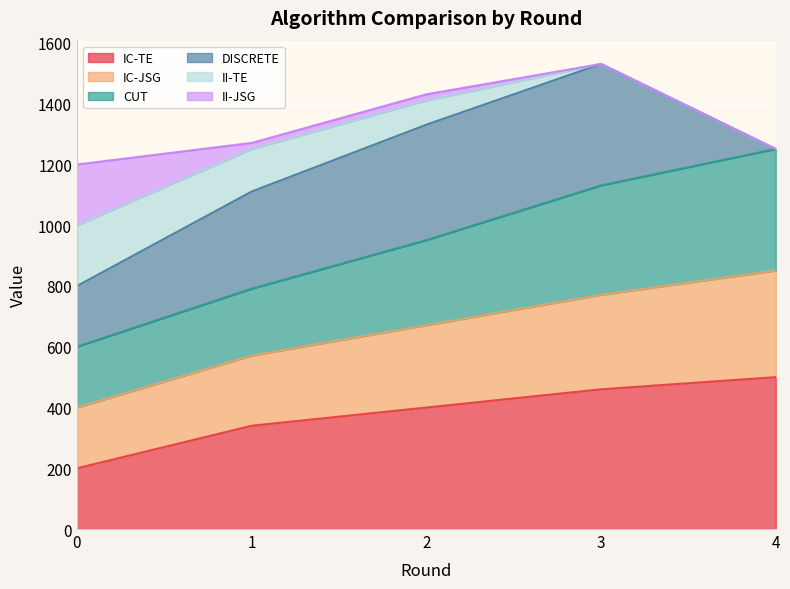

Count the number of categories in the chart.

5